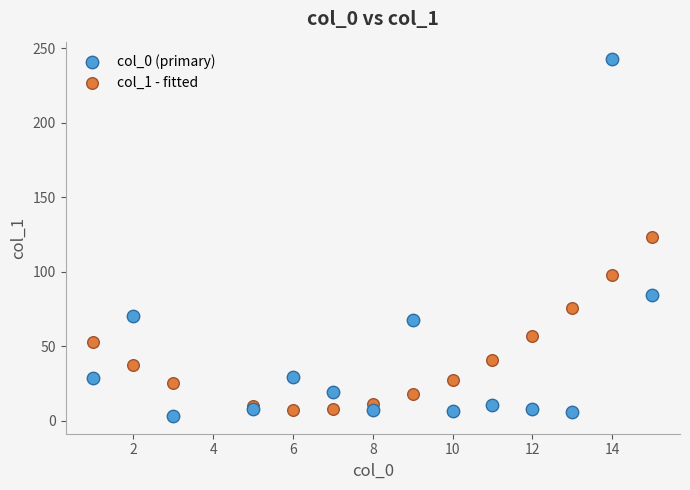

What are all the series names shown in the legend?

col_0 (primary), col_1 - fitted